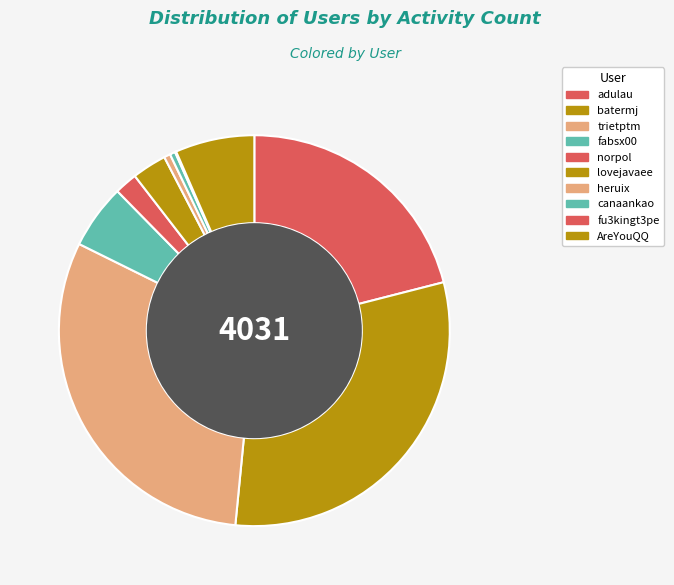

True or false: batermj accounts for 31% of the total.

True